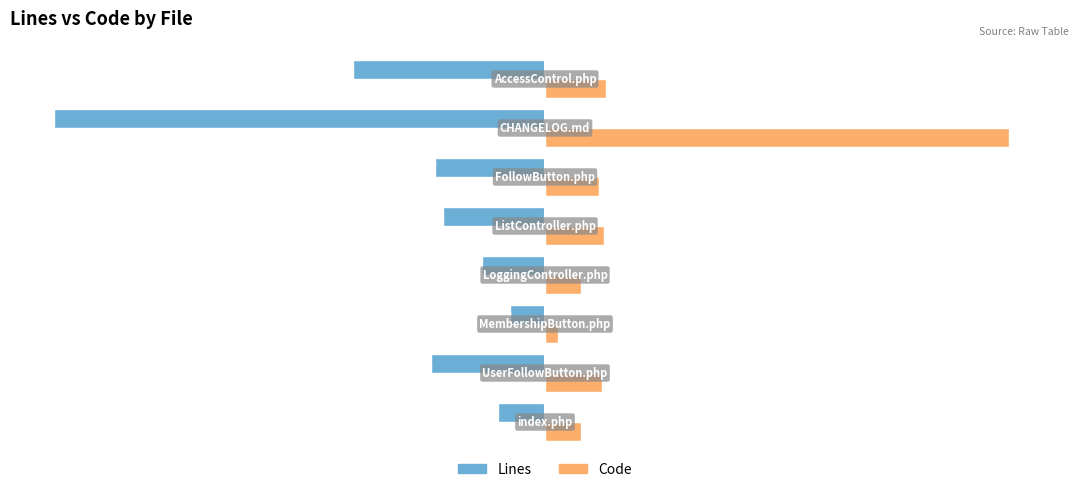

Rank the series by their maximum value, from highest to lowest.

Code, Lines